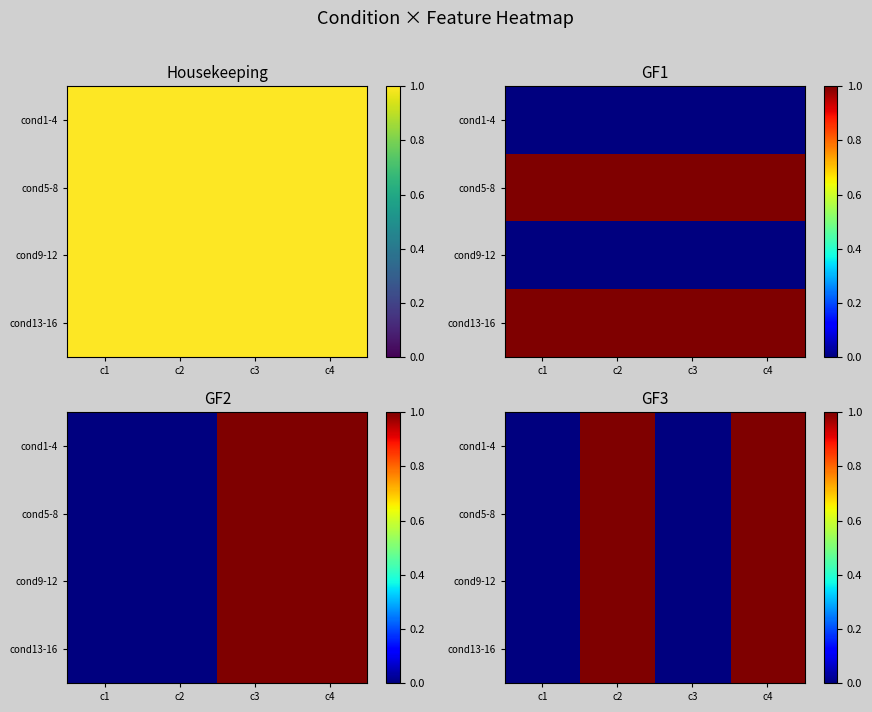

True or false: cond9-12 has a value of 0 at c1.

True